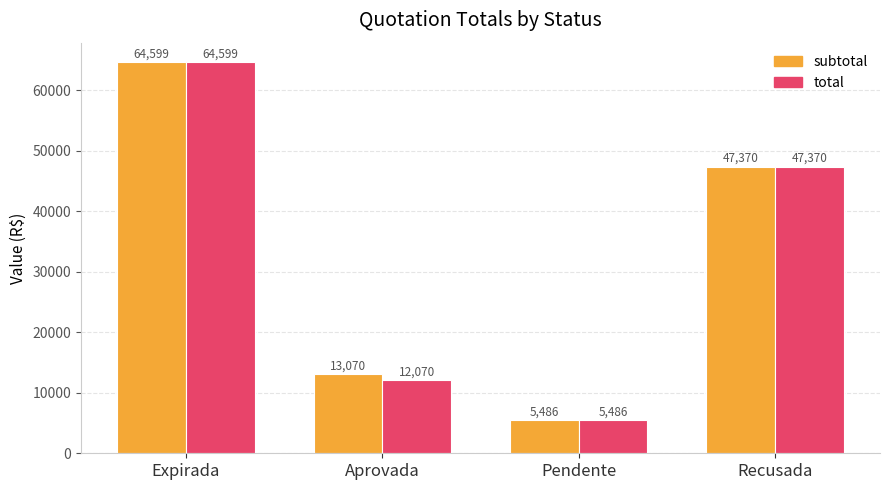

What is the average value of the subtotal series?

32631.0